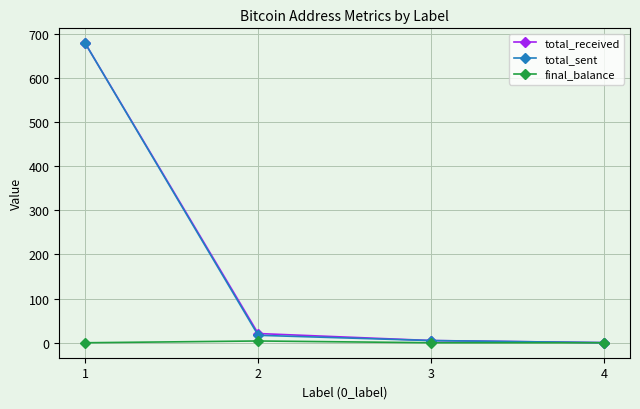

True or false: total_received has more than 0 points higher than both neighbors.

False